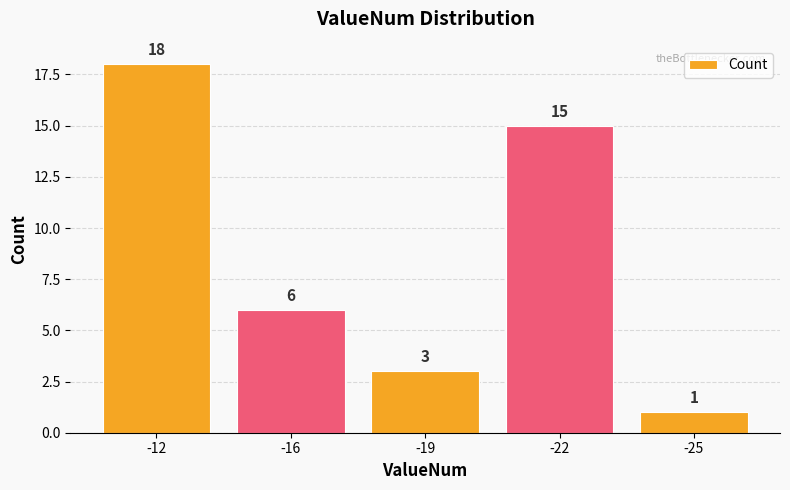

Reading left to right, what are all the values shown in this chart?

-12=18	-16=6	-19=3	-22=15	-25=1